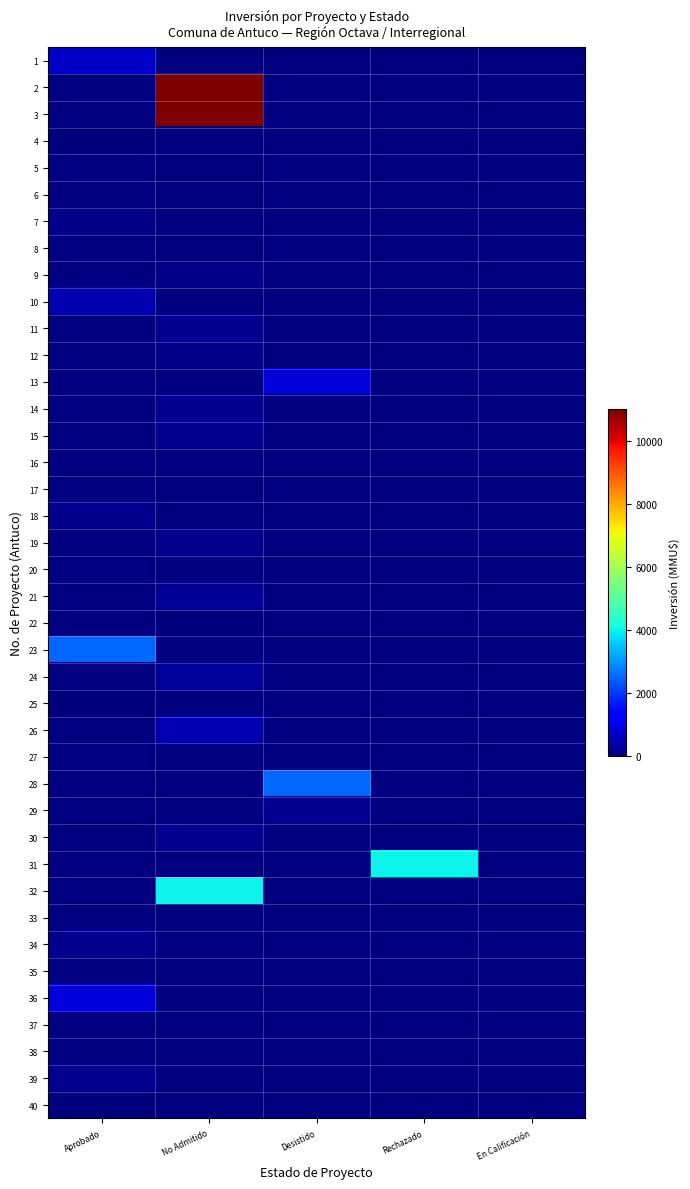

Which has a higher value, Desistido or Rechazado?

Rechazado